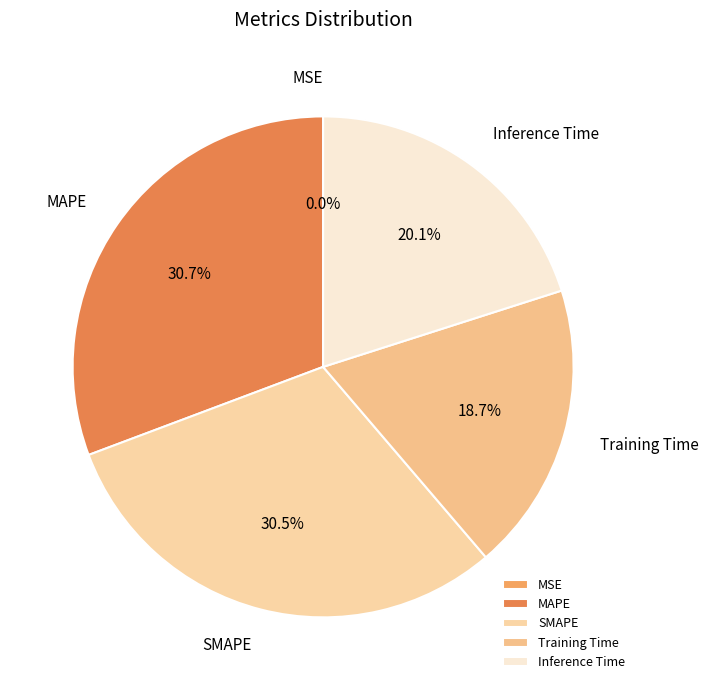

Is there any slice that represents more than half of the pie?

No